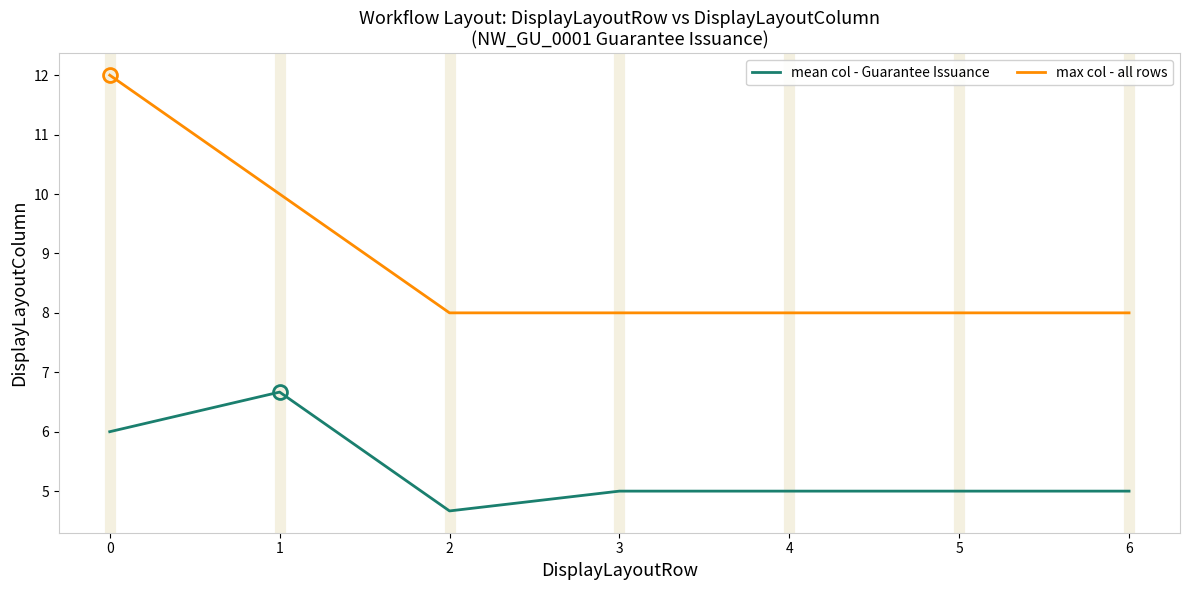

Which label corresponds to the largest value in the chart?

0